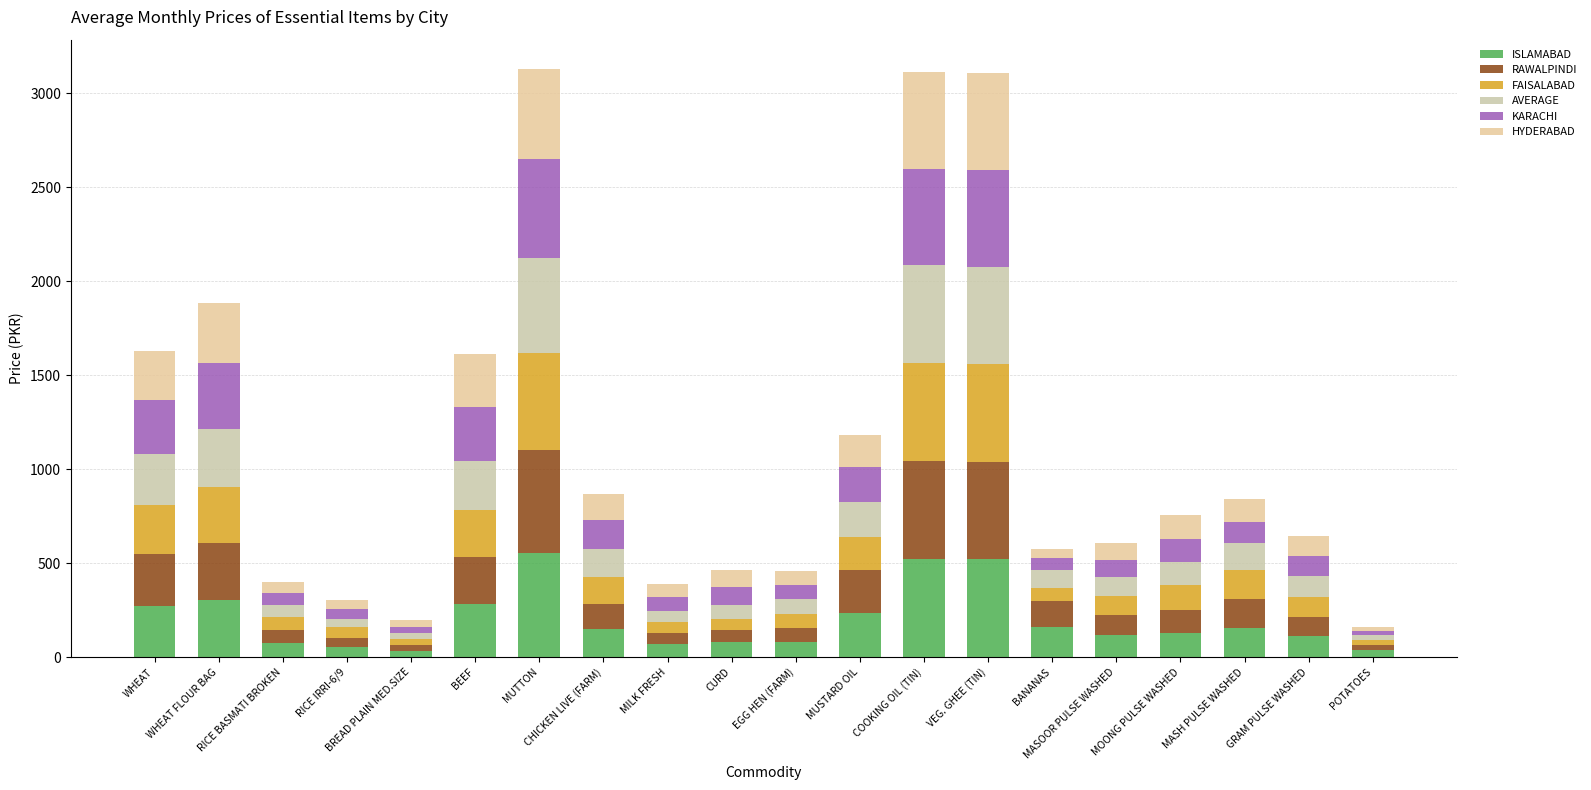

What value does the FAISALABAD series have at CHICKEN LIVE (FARM)?

146.5